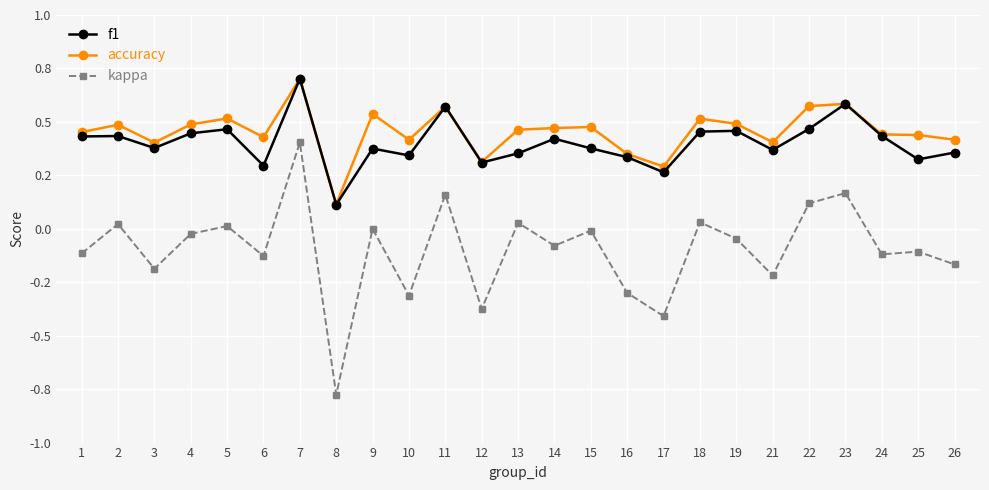

Which series has the largest total across all categories?

accuracy